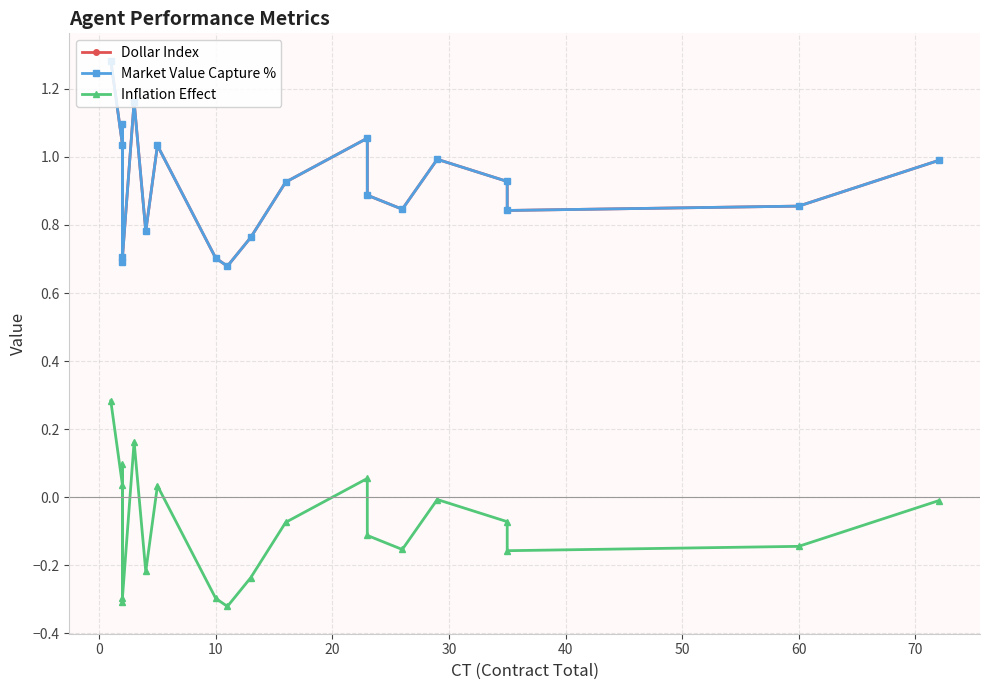

How many categories are shown in the chart?

20